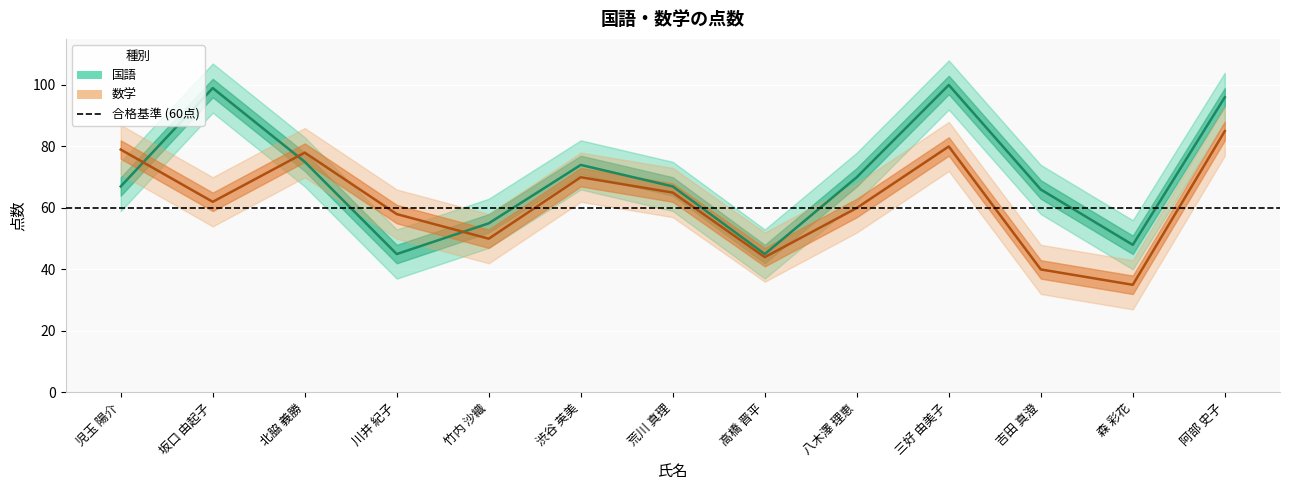

Rank the series at 吉田 真澄 from lowest to highest value.

数学, 国語